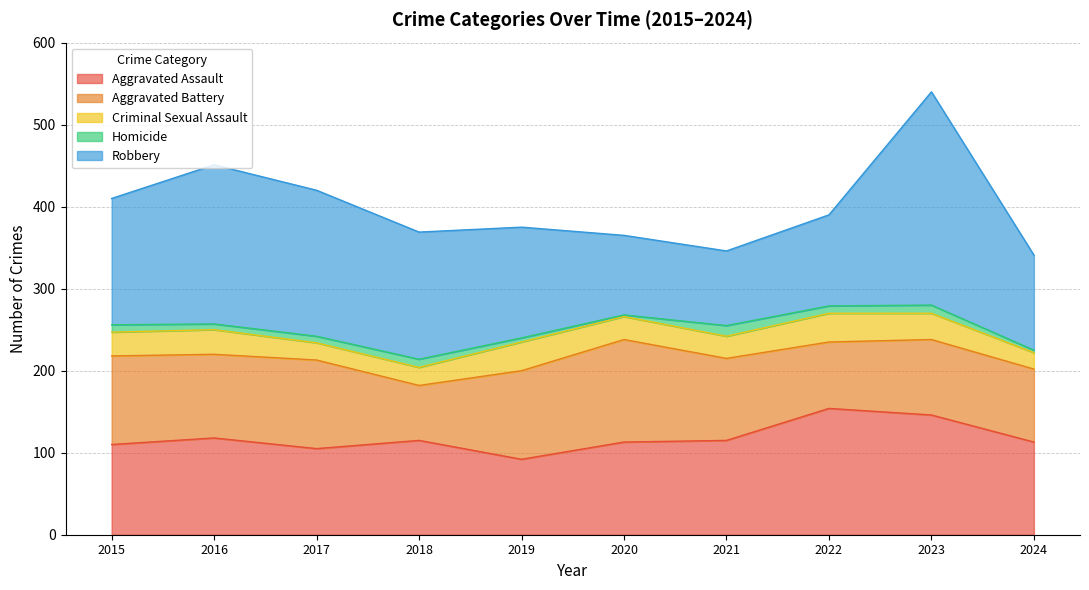

At how many categories does at least one series exceed 32?

10